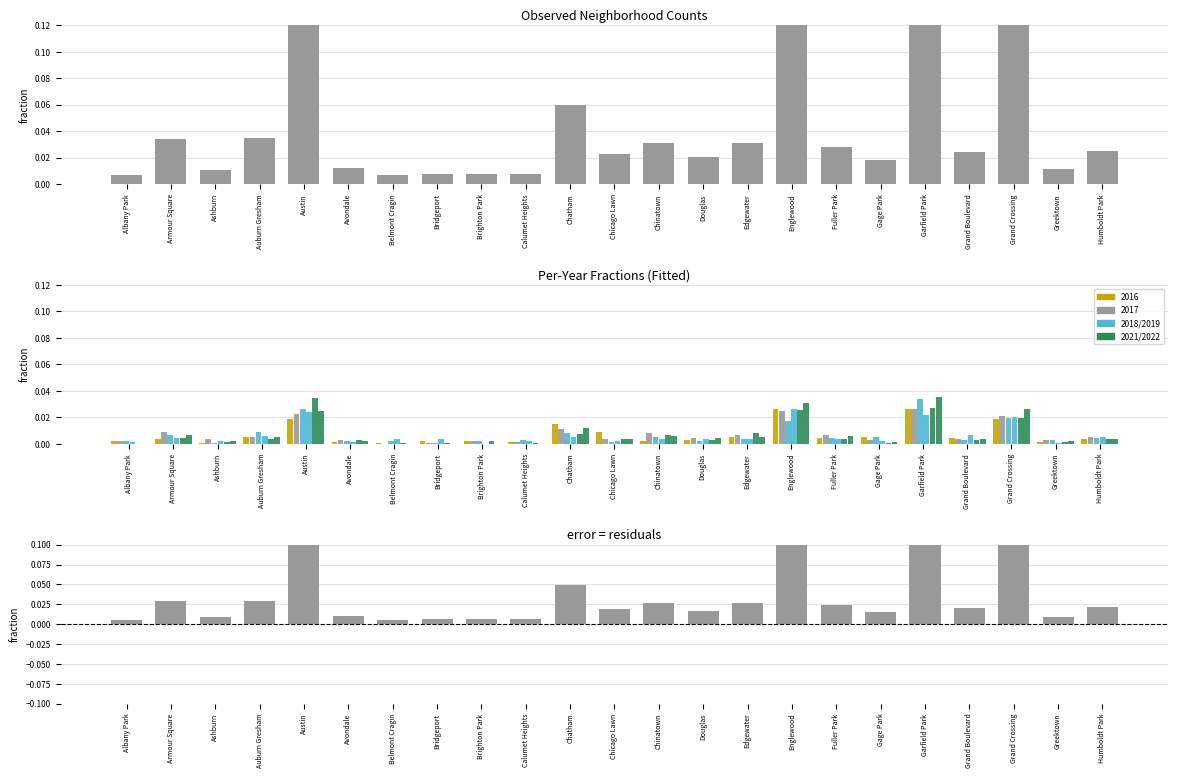

How many categories are shown in the chart?

23